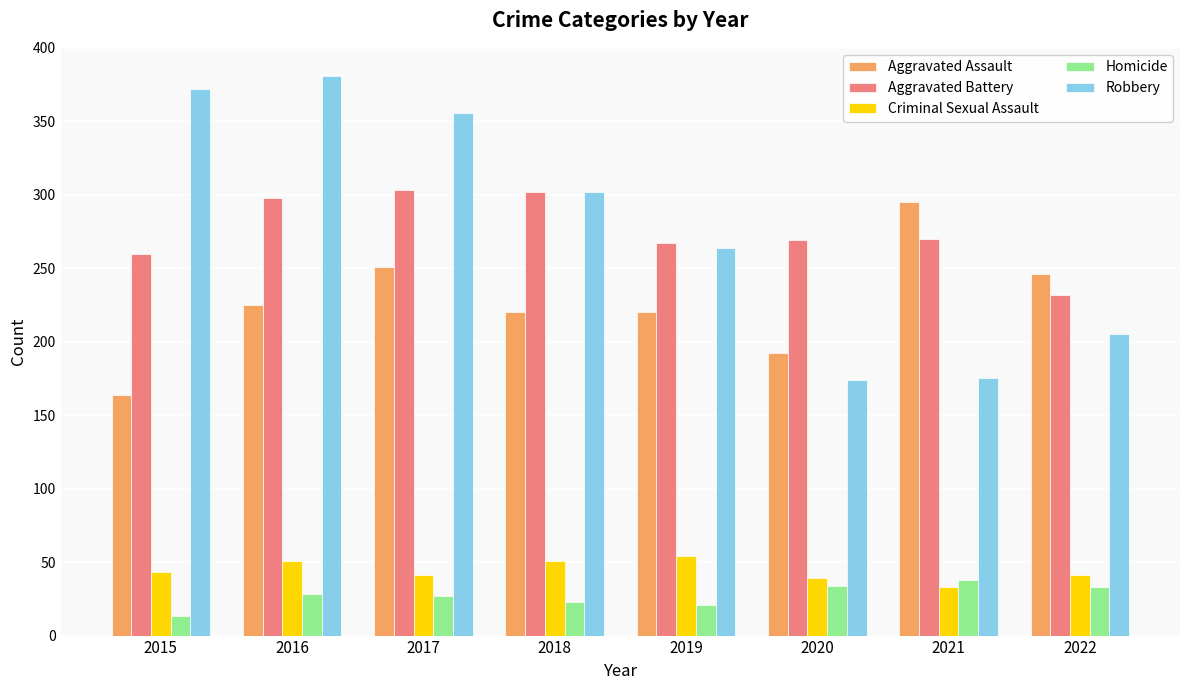

What are all the series names shown in the legend?

Aggravated Assault, Aggravated Battery, Criminal Sexual Assault, Homicide, Robbery